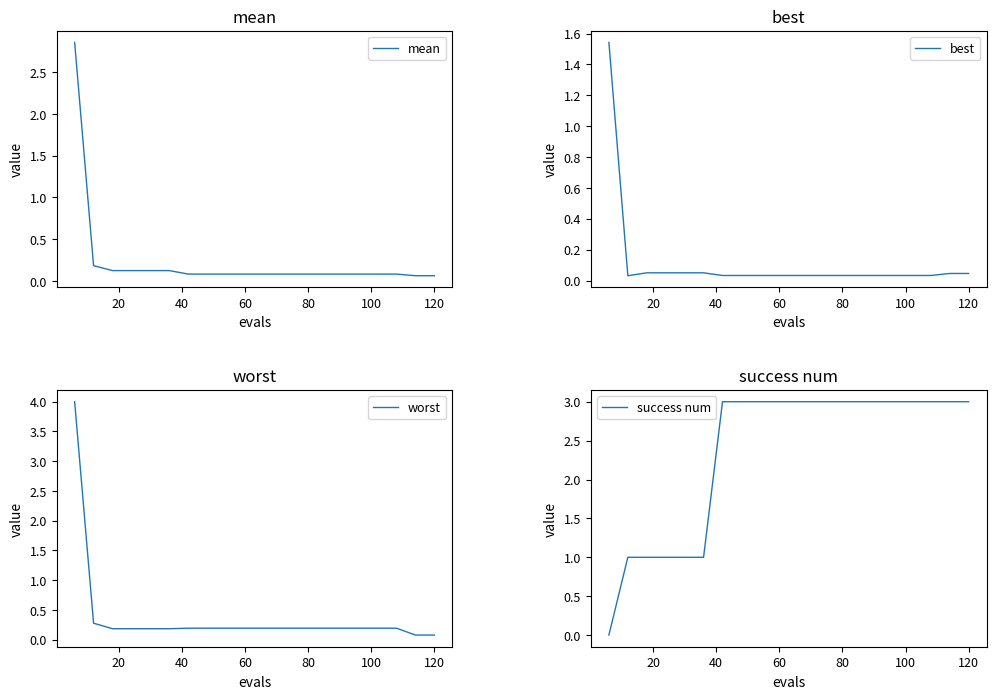

Which series has the largest range (max minus min)?

worst